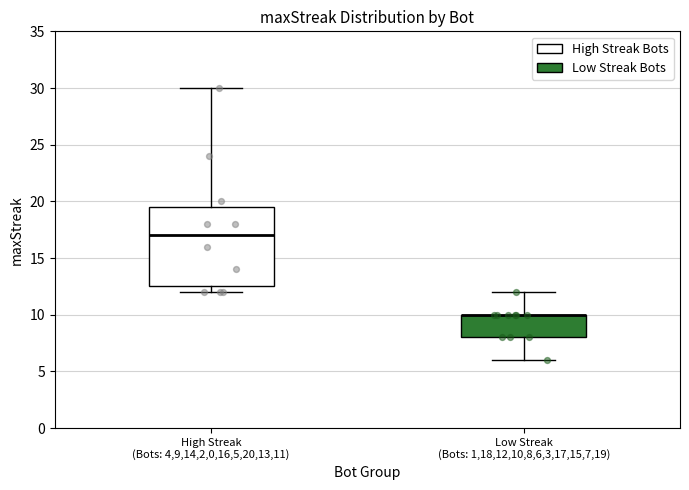

Reading left to right, read every box against the y-axis: the position of its median line, the range the box covers, and the ends of its whiskers. The values are not printed on the chart, so give them approximately, as read against the axis.

High Streak (Bots: 4,9,14,2,0,16,5,20,13,11): median 17.0, box 12.5 to 19.5, whiskers 12.0 to 30.0
Low Streak (Bots: 1,18,12,10,8,6,3,17,15,7,19): median 10.0 (drawn on the box's upper edge), box 8.0 to 10.0, whiskers 6.0 to 12.0